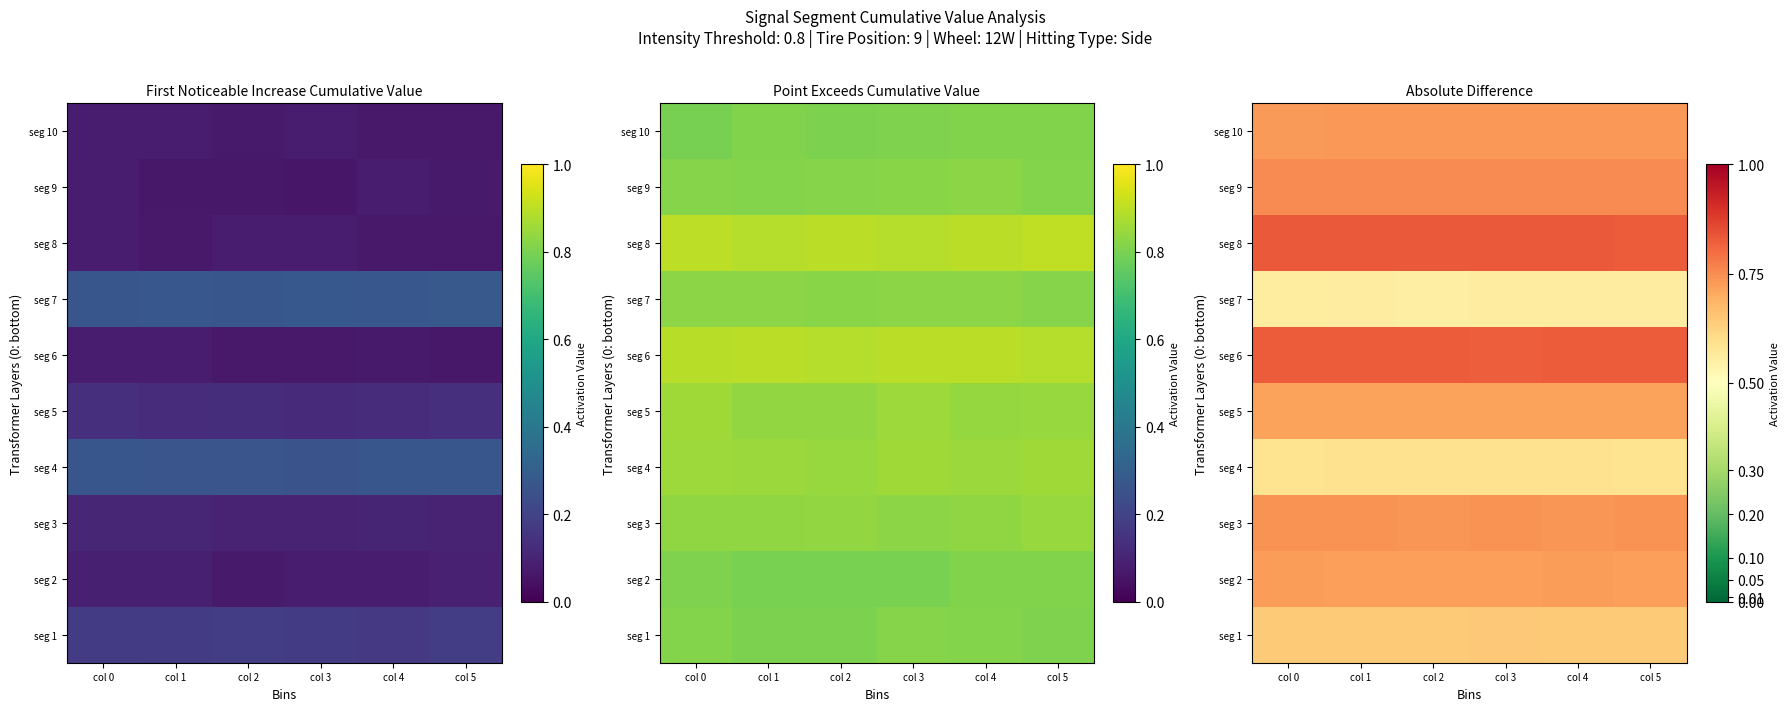

Rank the series at col 2 from highest to lowest value.

seg 8, seg 6, seg 9, seg 3, seg 10, seg 2, seg 5, seg 1, seg 4, seg 7